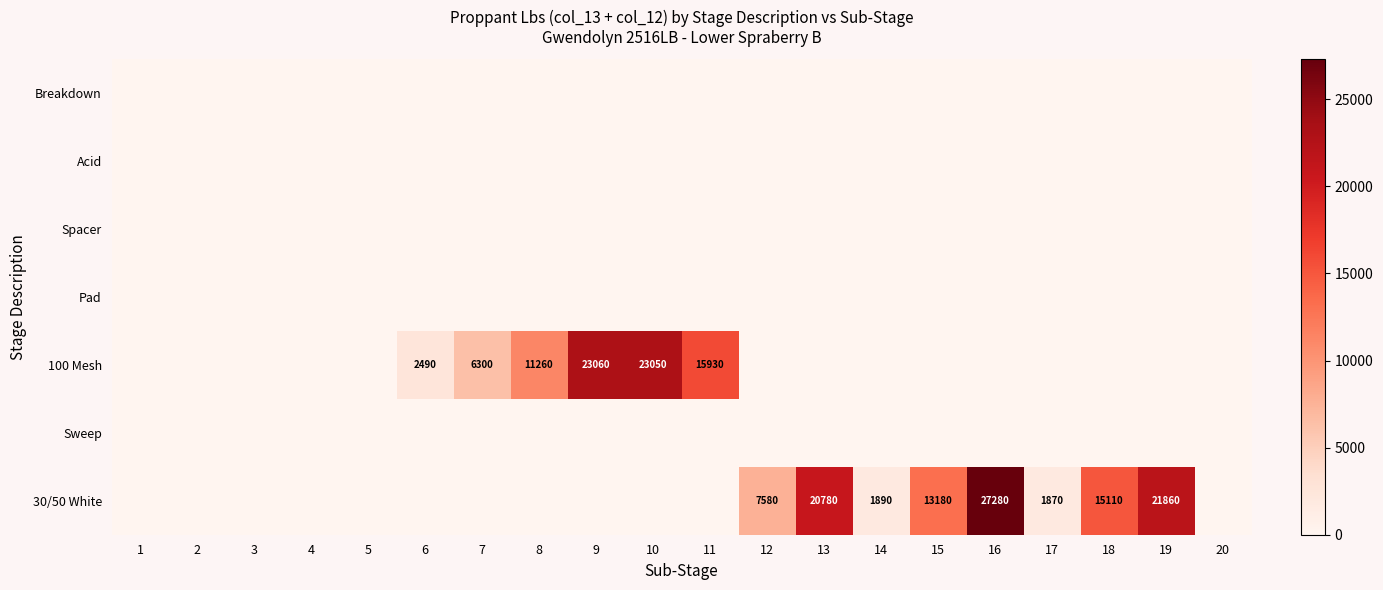

True or false: 30/50 White has a value of 1890 at 14.

True